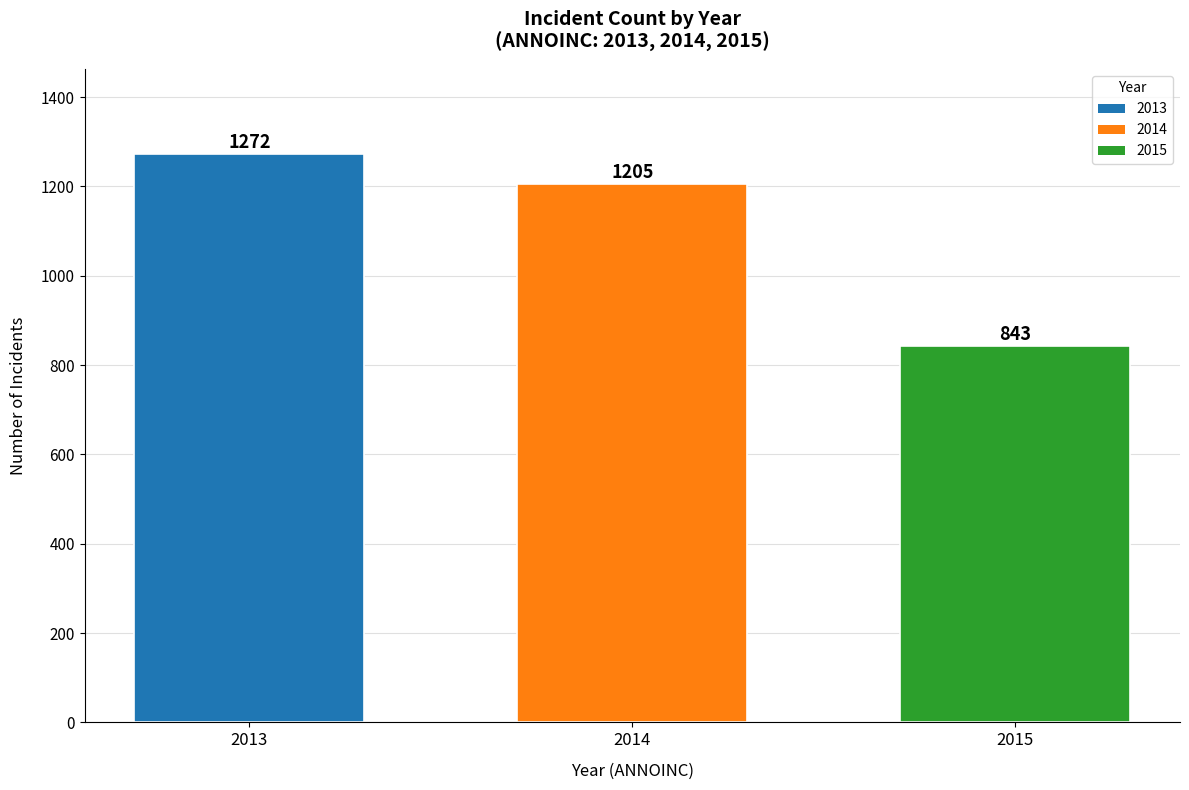

What is the minimum value shown in the chart?

843